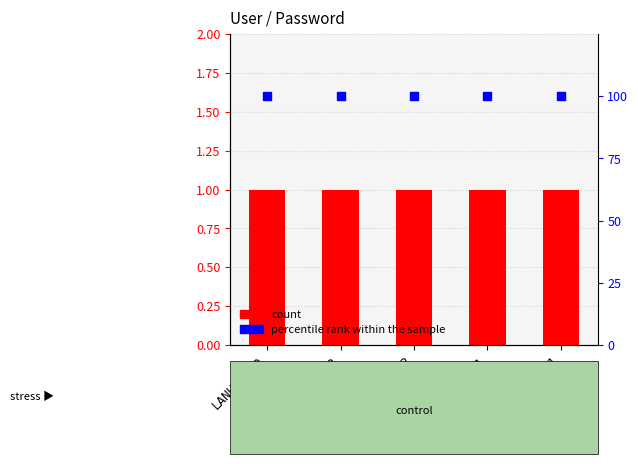

Which series has the largest Y range (max minus min)?

Password